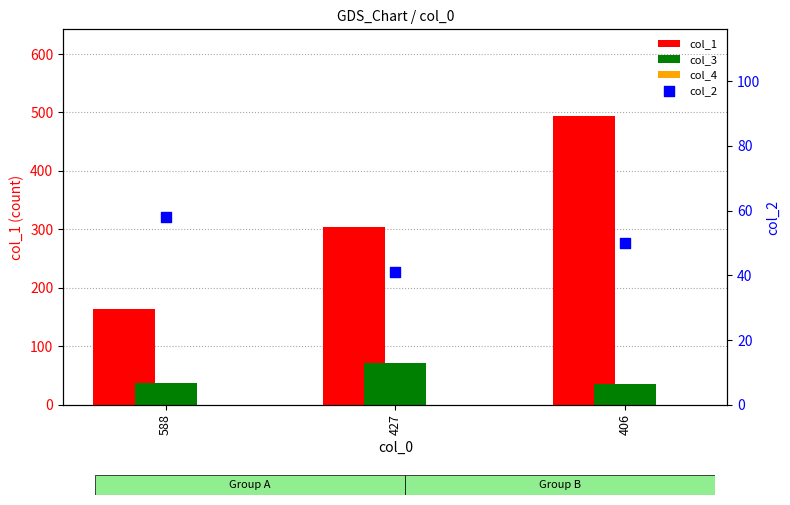

Which series has the largest total across all categories?

col_1